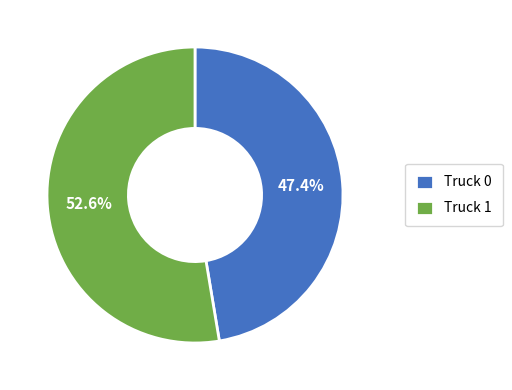

The Truck 1 slice represents 53% of the pie. True or false?

True